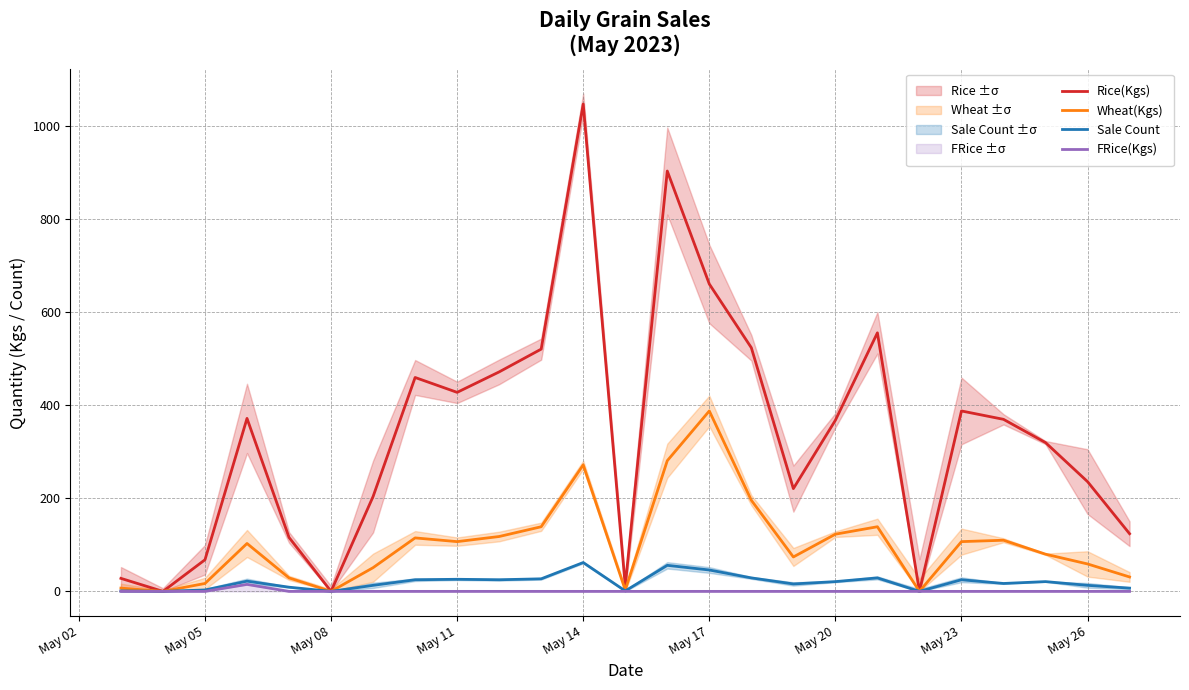

True or false: FRice(Kgs) and Sale Count cross at least once.

False